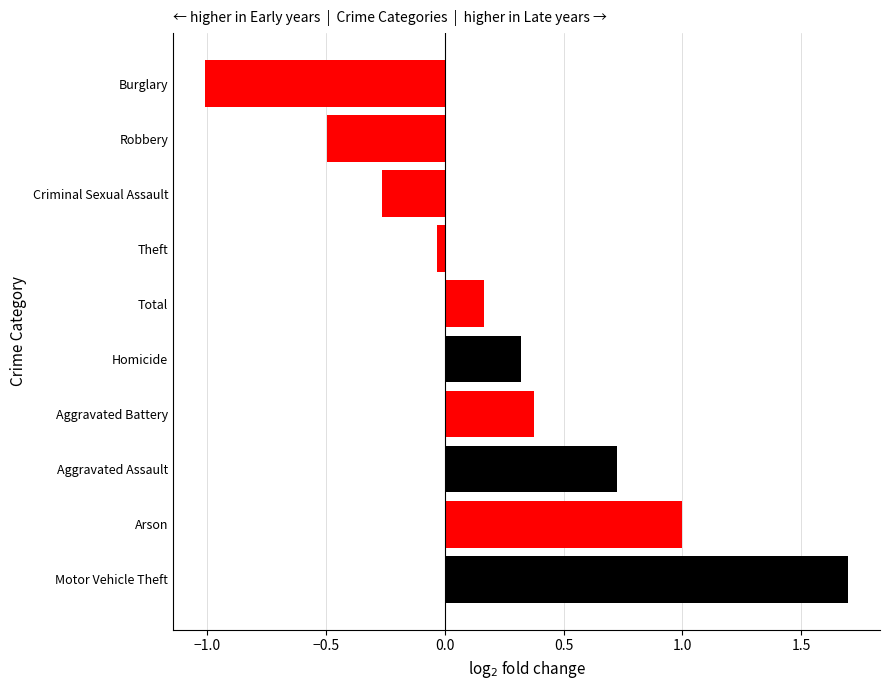

What is the change in value from Robbery to Burglary?

-0.5